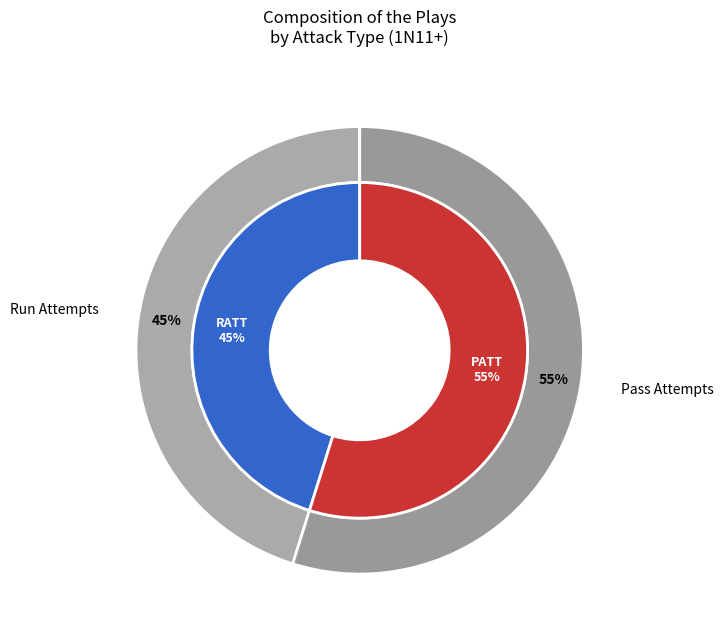

Count the number of slices in the pie.

2